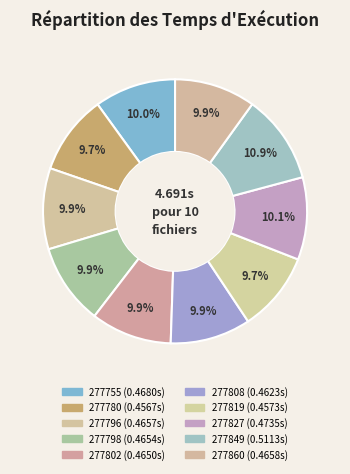

Count the number of slices in the pie.

10